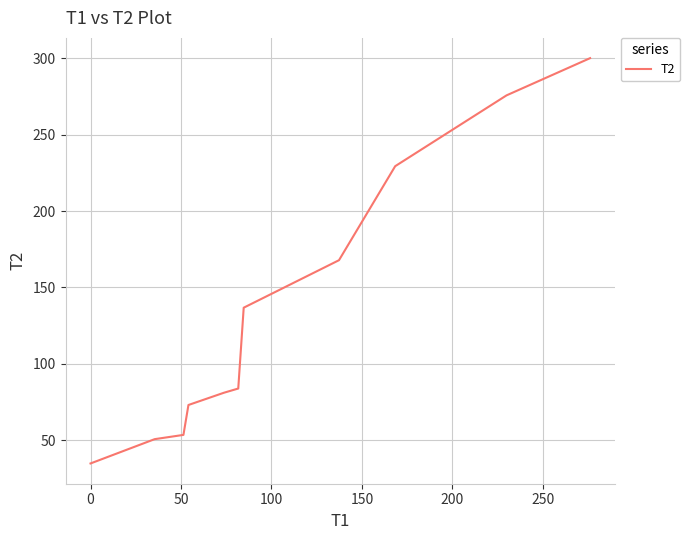

What is the maximum value shown in the chart?

300.0